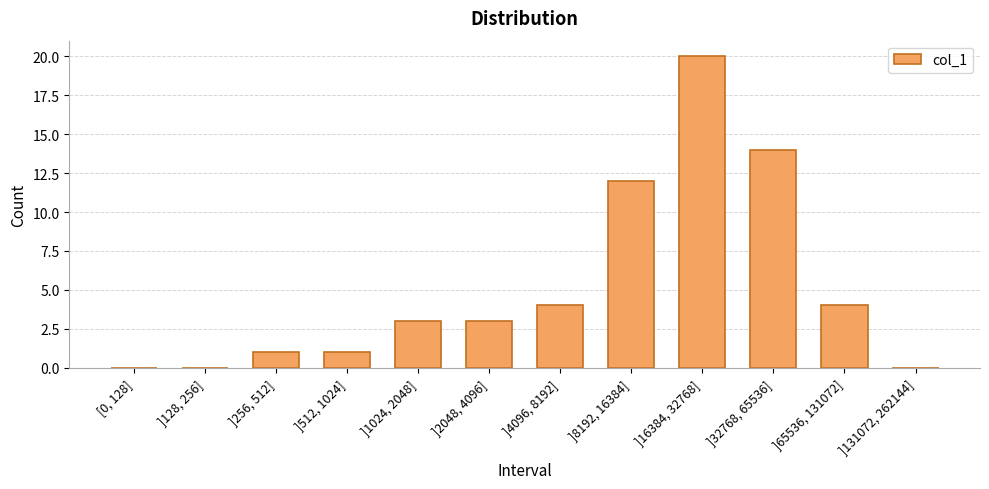

The chart shows a value of 1 at ]512, 1024]. True or false?

True